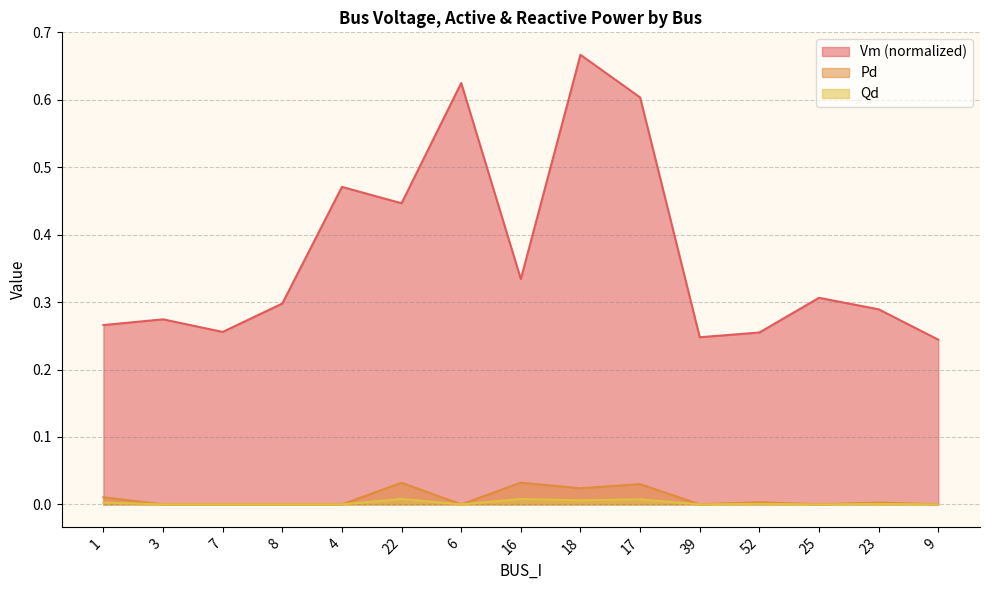

Between 7 and 18, which is larger?

18